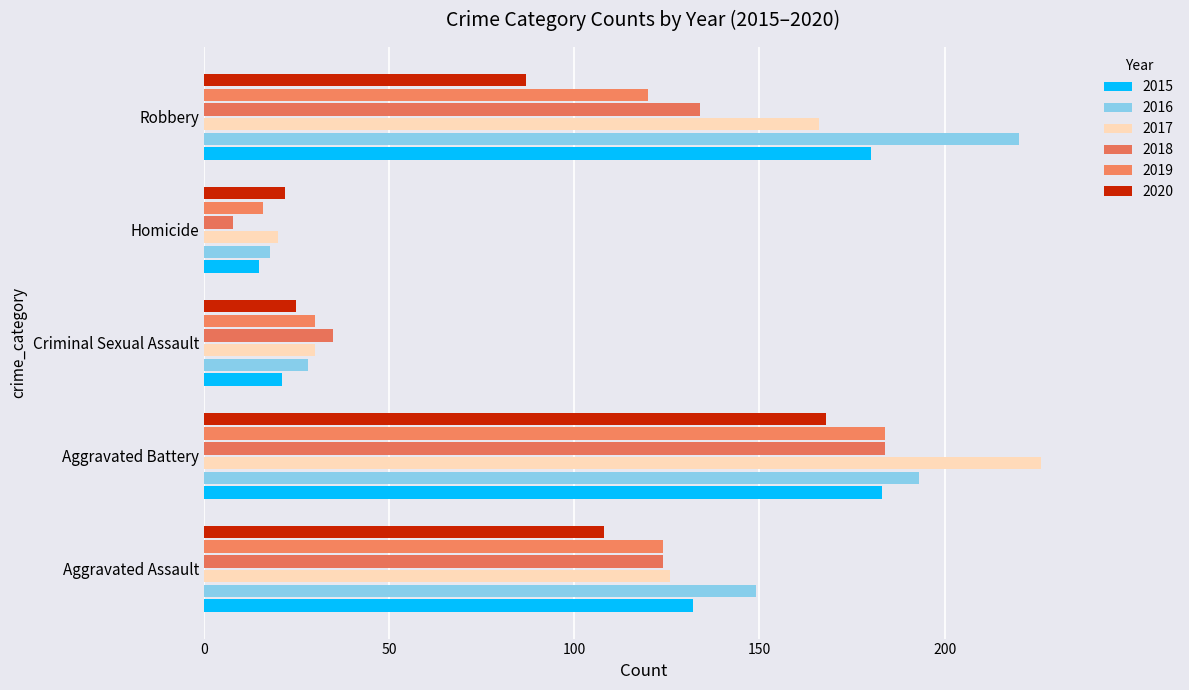

Rank the categories by 2020 value from lowest to highest.

Homicide, Criminal Sexual Assault, Robbery, Aggravated Assault, Aggravated Battery